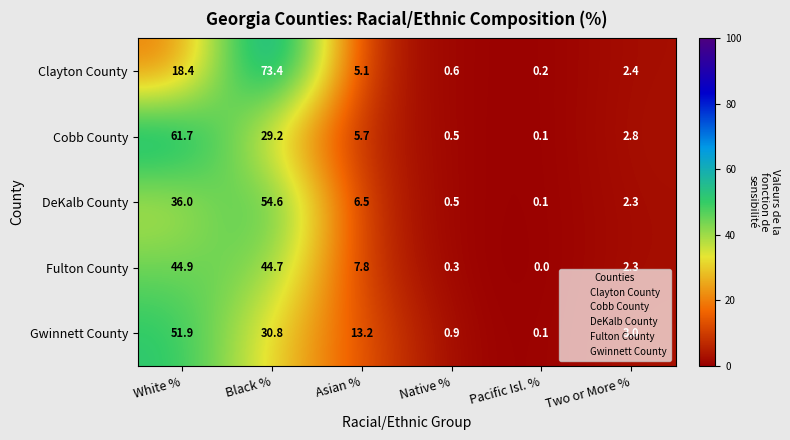

What is the difference between the maximum and minimum values in the Cobb County series?

61.6